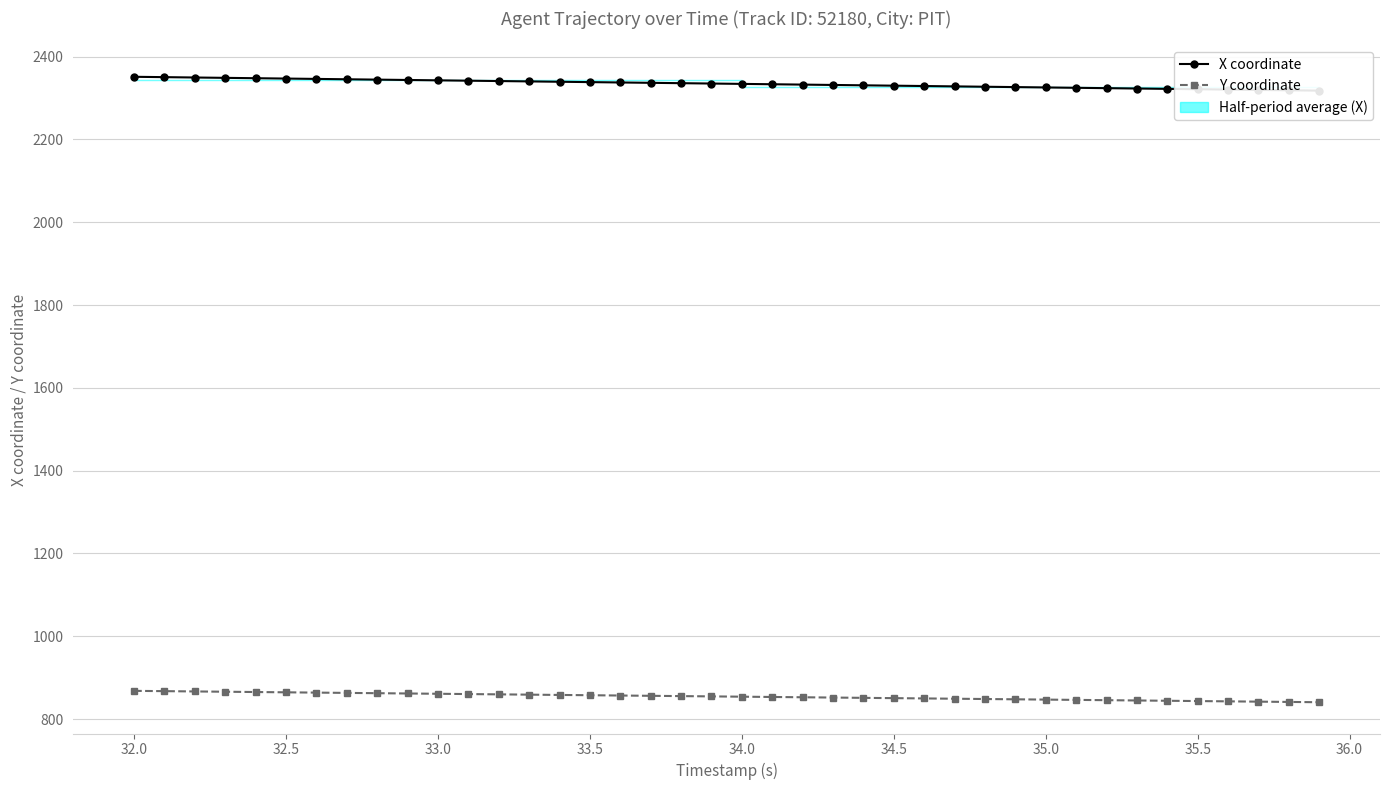

Rank the series by their average value, from highest to lowest.

X coordinate, Y coordinate